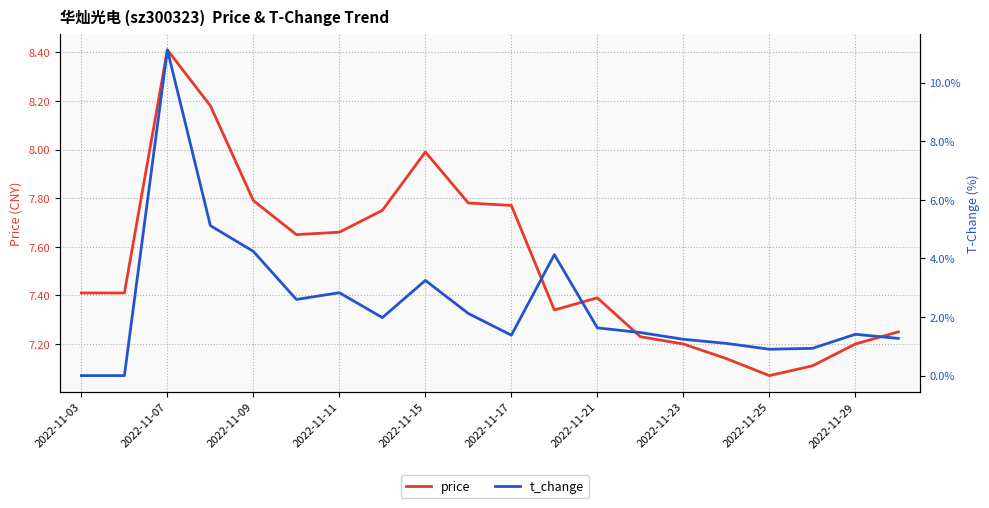

What is the total value across all series at 2022-11-03?

7.4